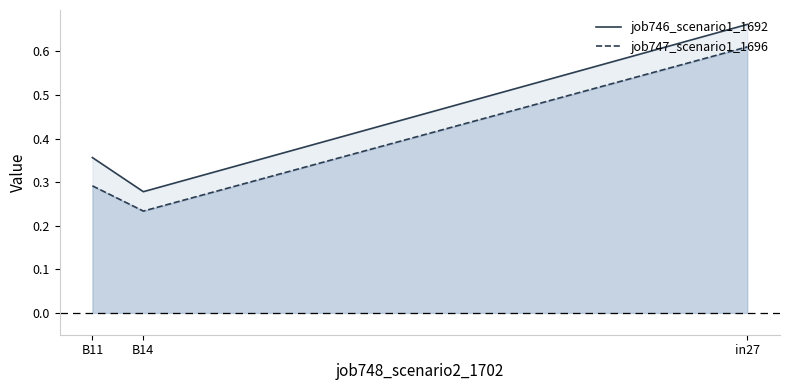

What is the sum of the job747_scenario1_1696 values at B14 and B11?

0.5